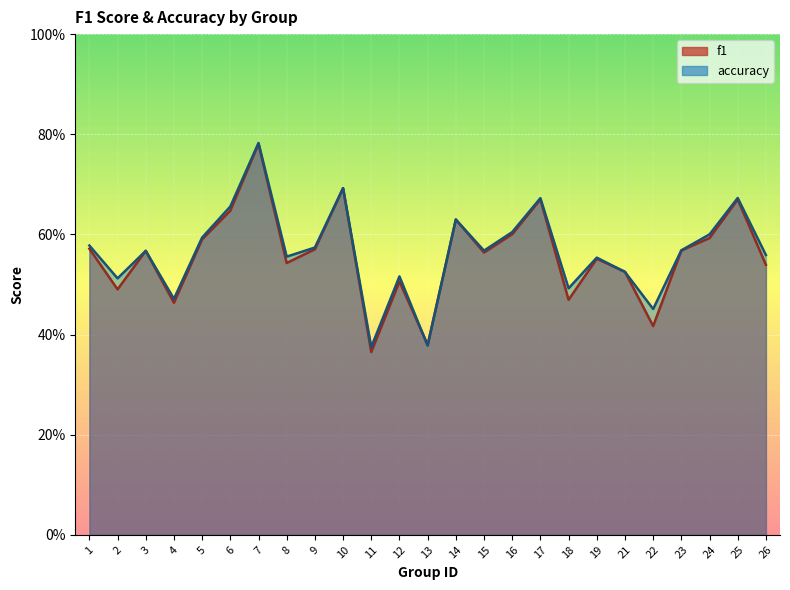

Rank the categories by accuracy value from lowest to highest.

11, 13, 22, 4, 18, 2, 12, 21, 19, 8, 26, 3, 15, 23, 9, 1, 5, 24, 16, 14, 6, 17, 25, 10, 7